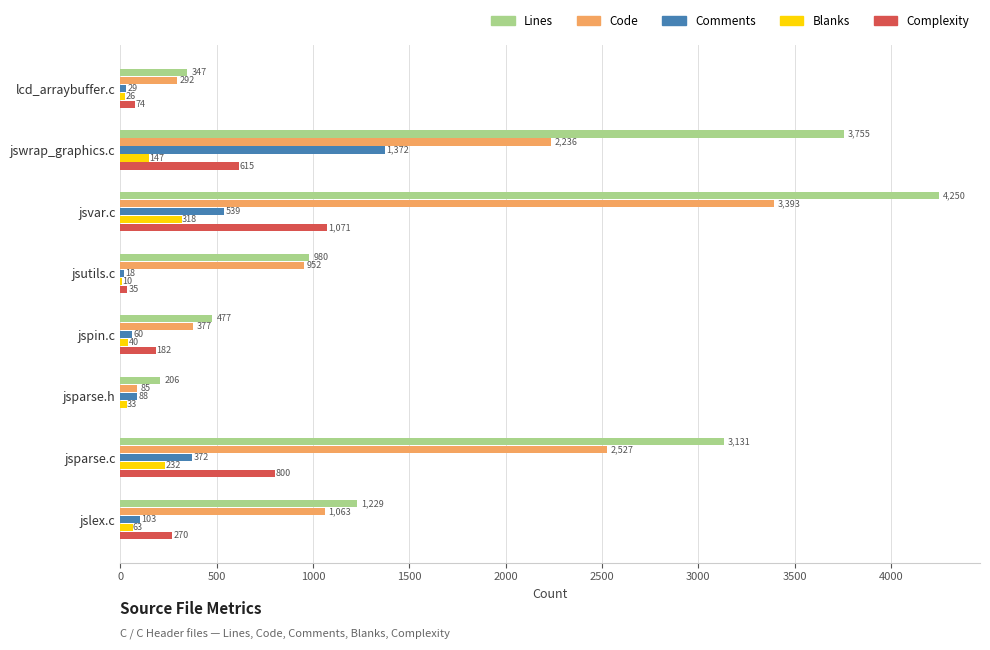

Which series has the largest total across all categories?

Lines